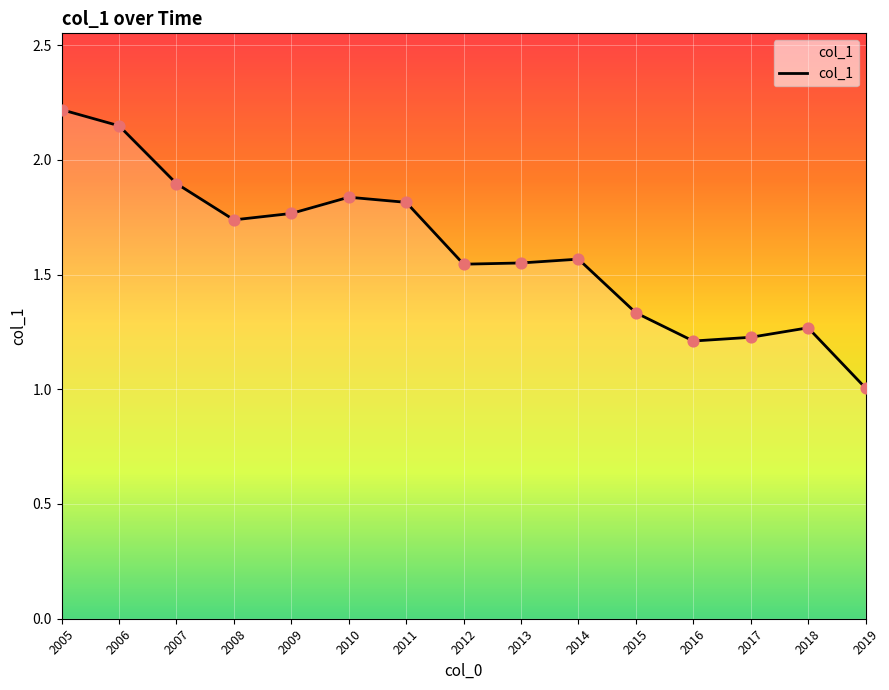

What is the change in value from 2007 to 2017?

-0.7